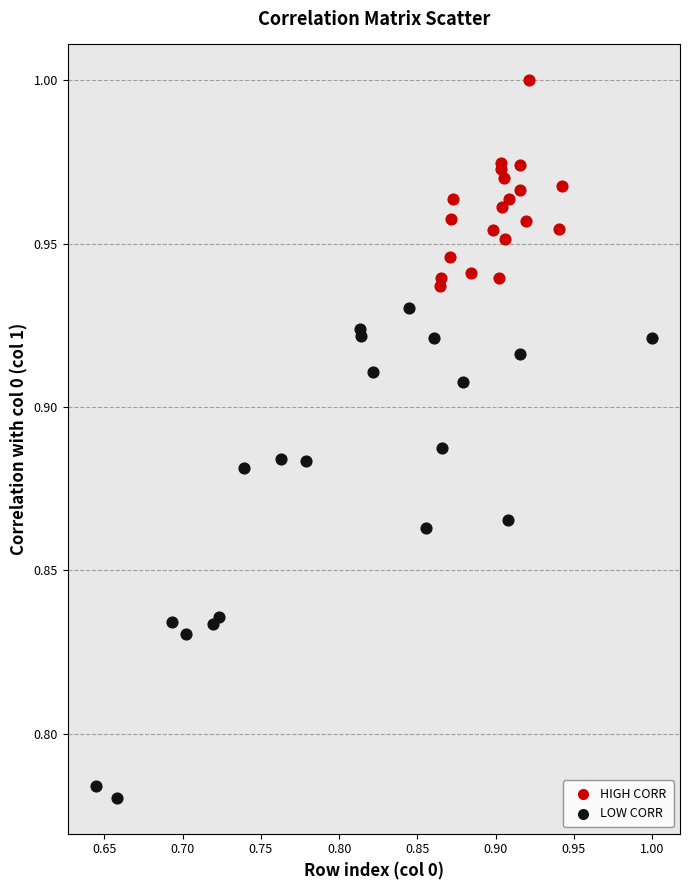

What are all the series names shown in the legend?

HIGH CORR, LOW CORR